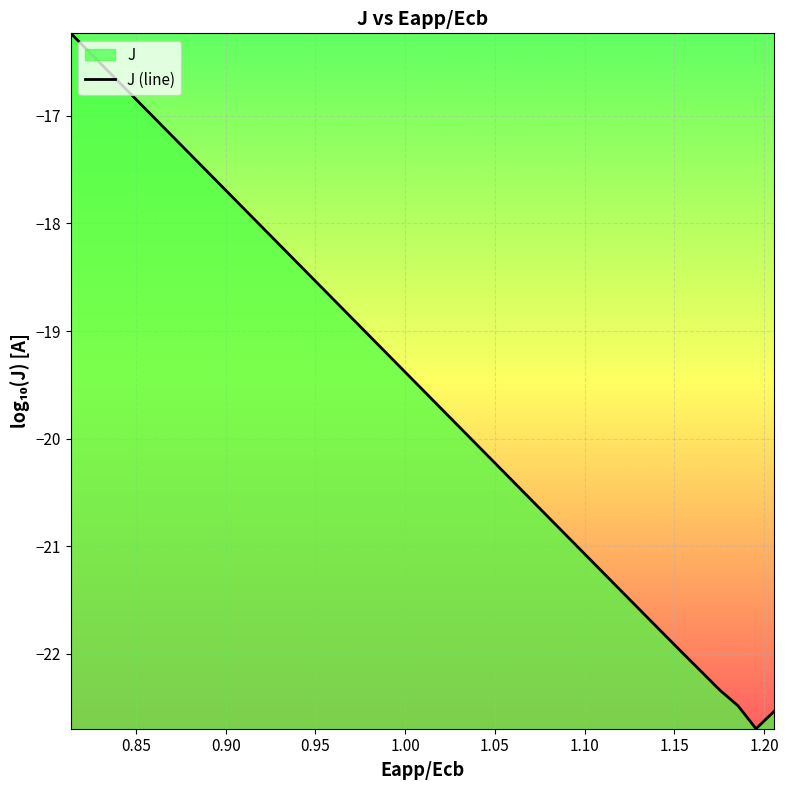

What is the smallest value displayed?

-22.7